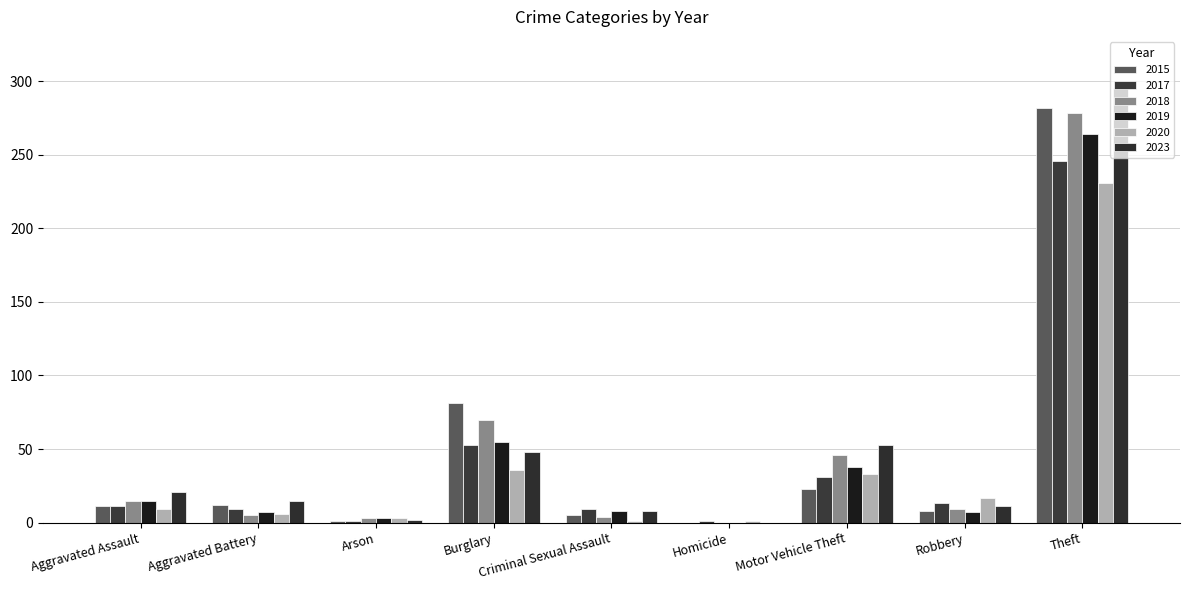

Between Motor Vehicle Theft and Robbery, which series saw the biggest shift?

2023